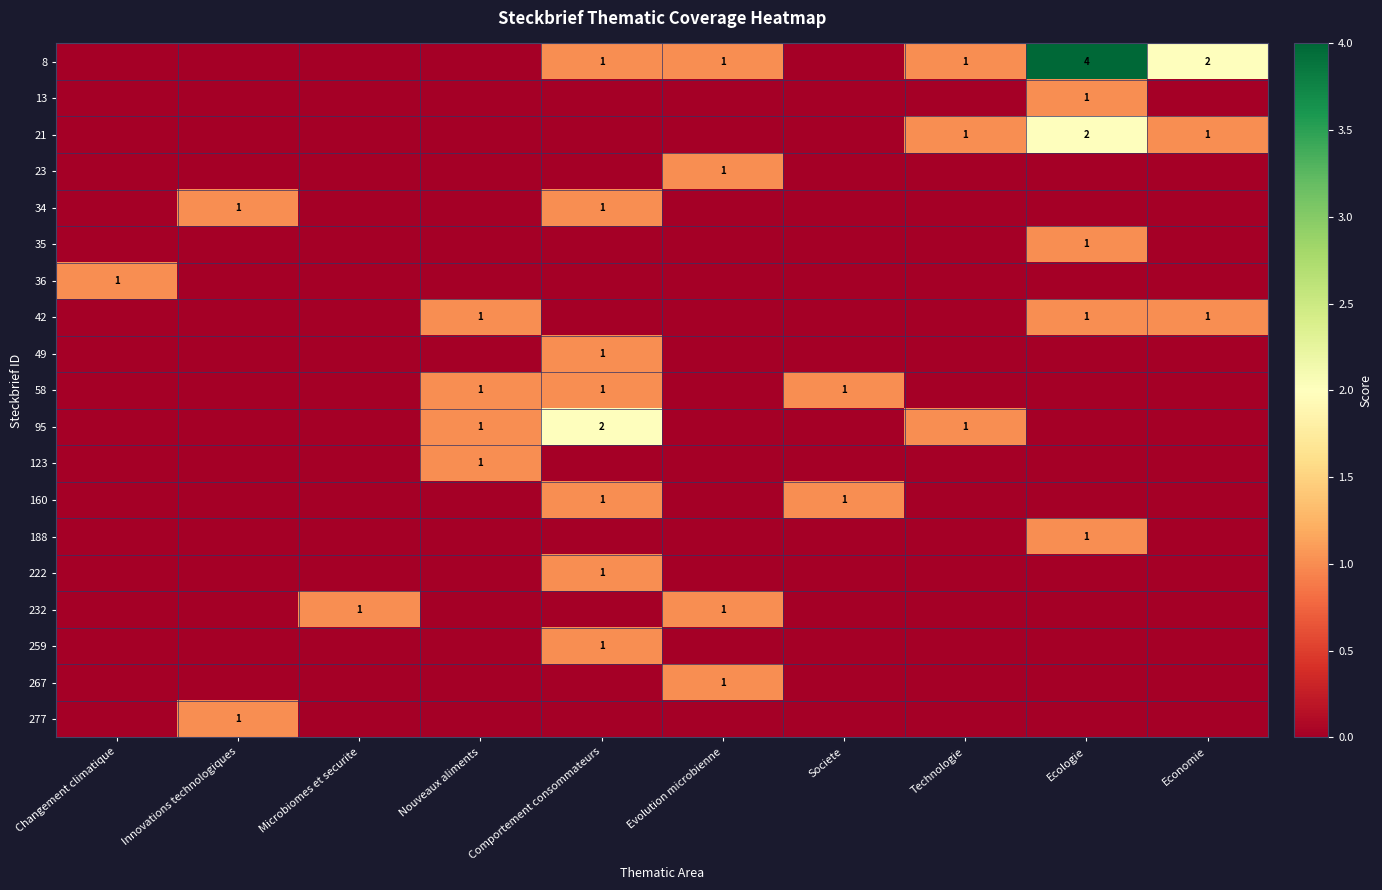

The 42 series shows 1 at Nouveaux aliments. True or false?

True